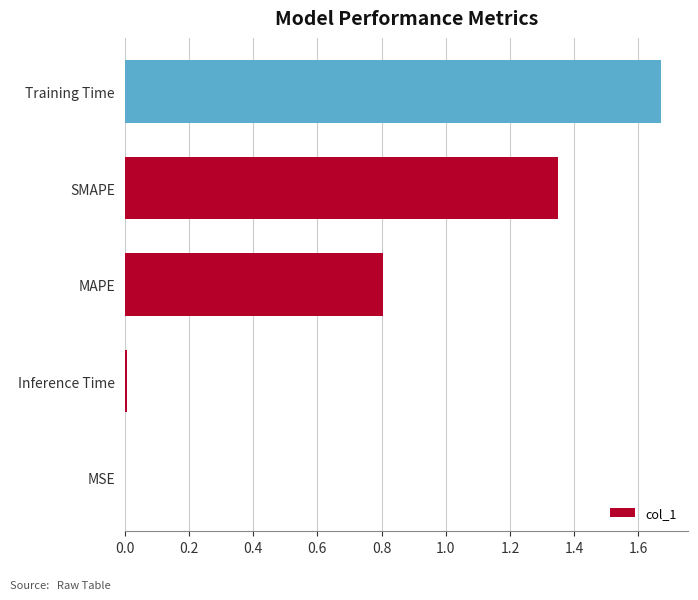

The value at MAPE is 0.8. True or false?

True